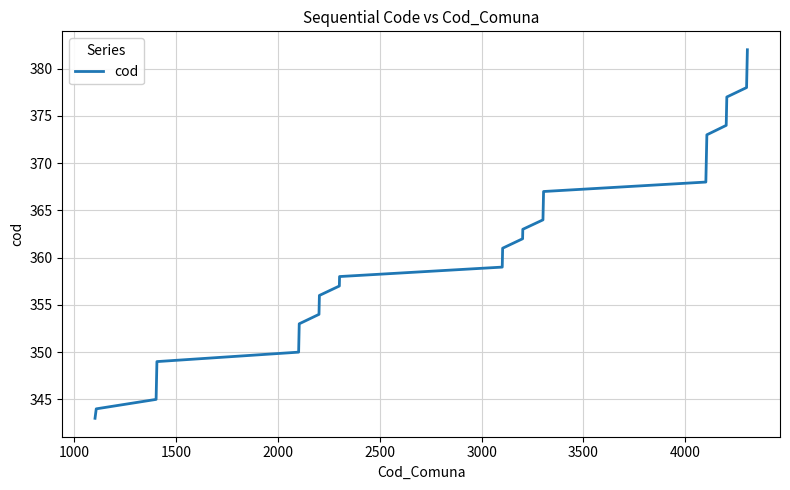

Is this an area chart (filled region under the line)?

No